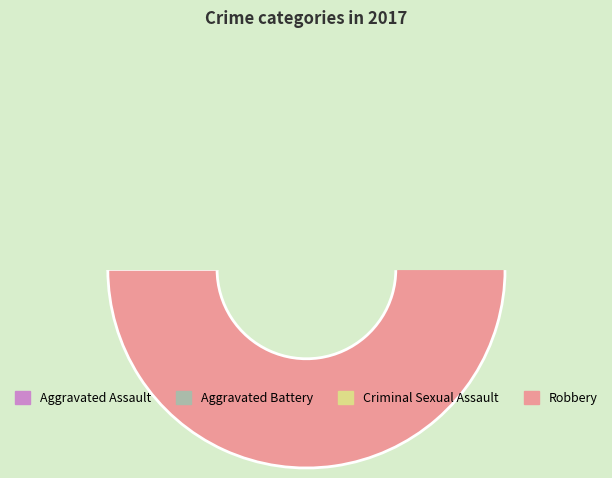

The Criminal Sexual Assault slice represents 1% of the pie. True or false?

False